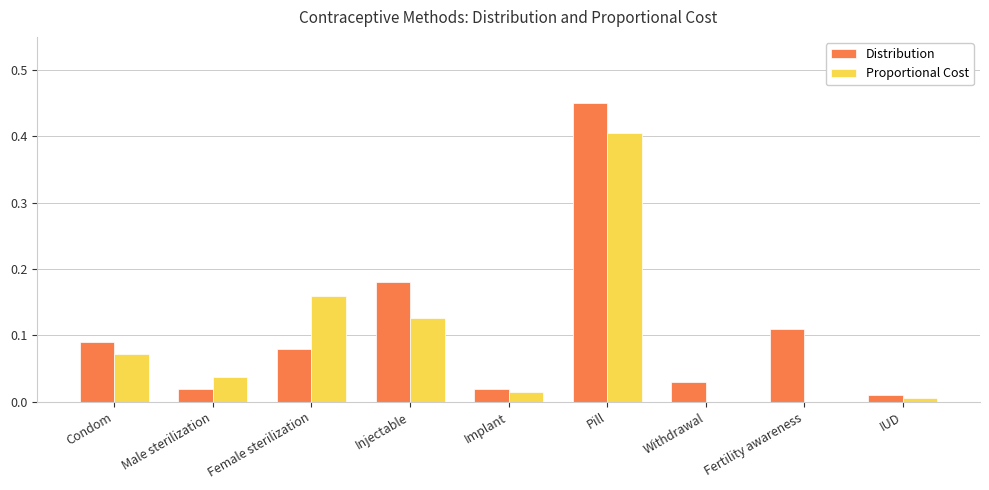

What is the sum of all Proportional Cost values?

0.8